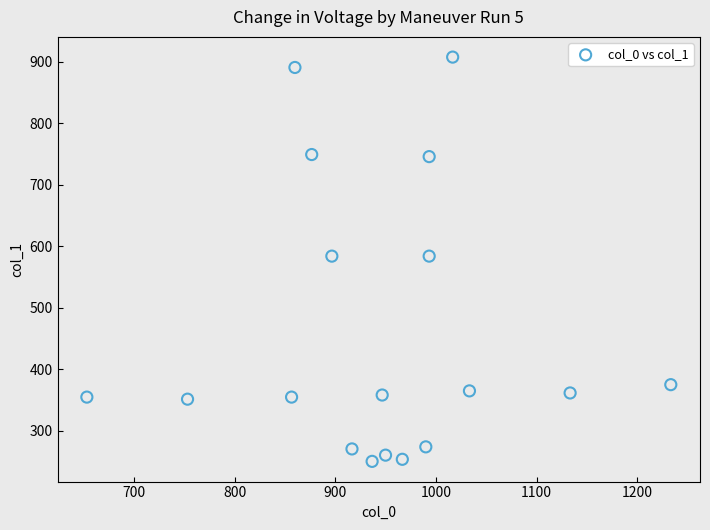

What is the range of X values (max minus min)?

580.0